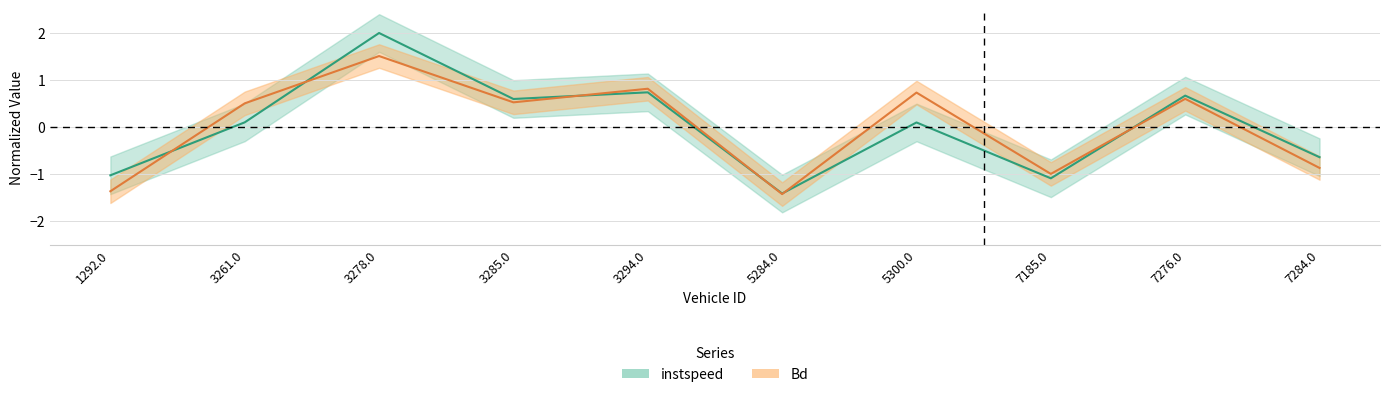

What position from the right is 5284.0?

5